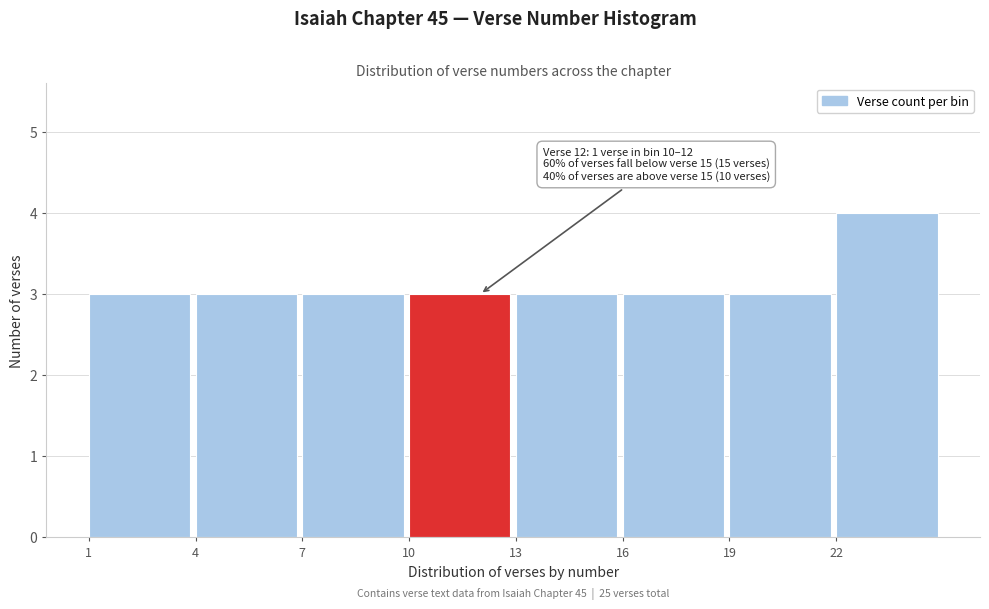

Which range on the x-axis has the tallest bar?

22 to 25